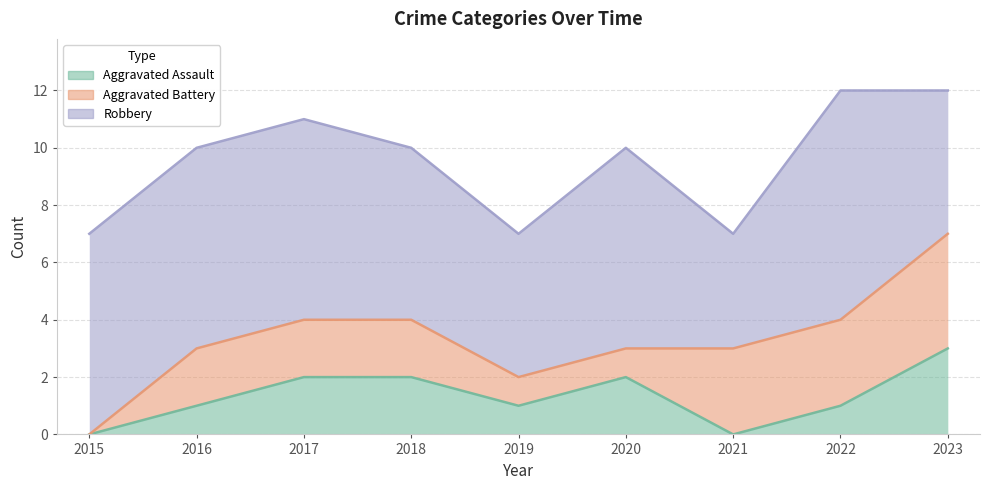

Rank the series by their maximum value, from highest to lowest.

Robbery, Aggravated Battery, Aggravated Assault